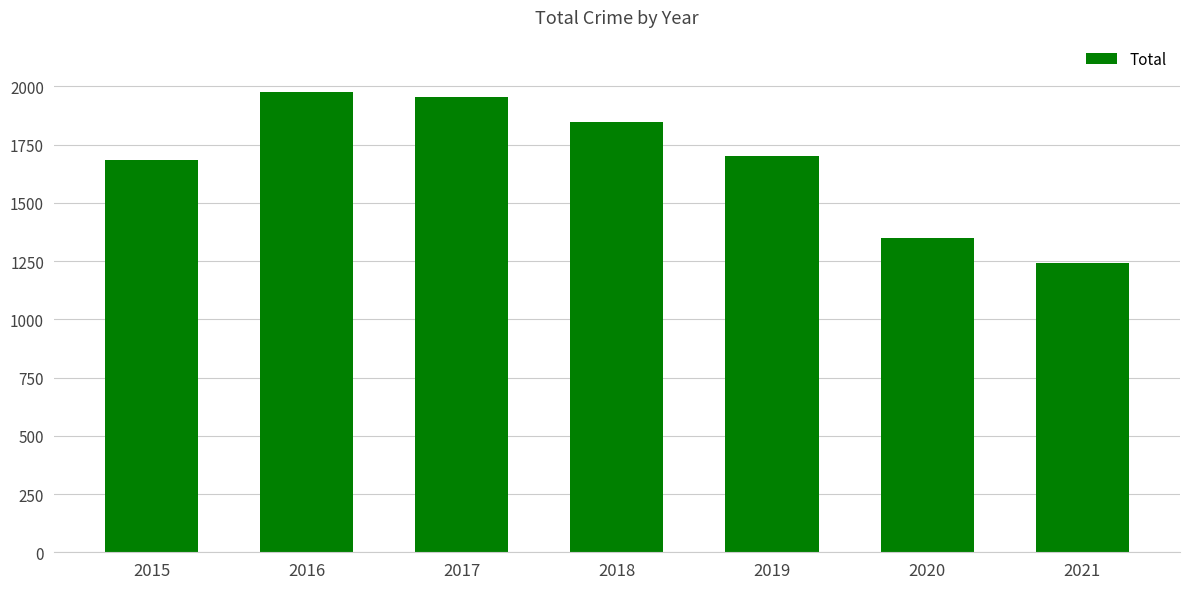

What is the value of the 1st bar from the left?

1683